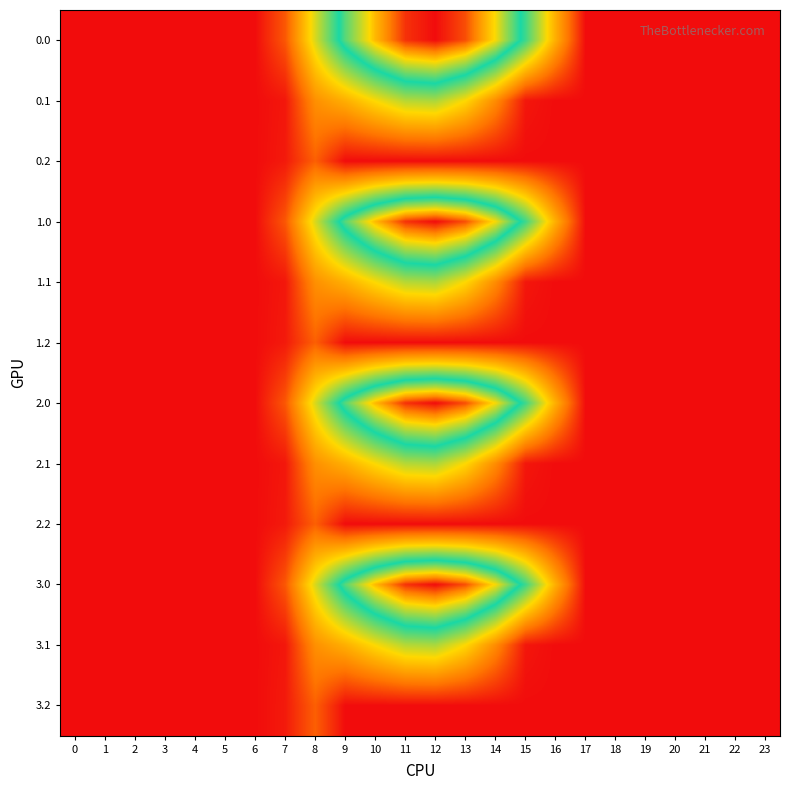

Between 19 and 21, which is larger?

19